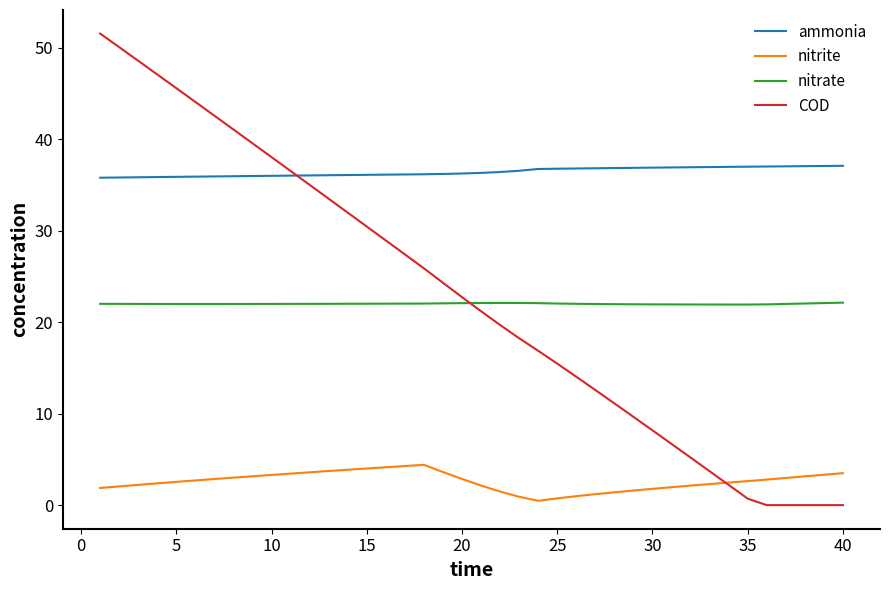

What are all the series names shown in the legend?

ammonia, nitrite, nitrate, COD